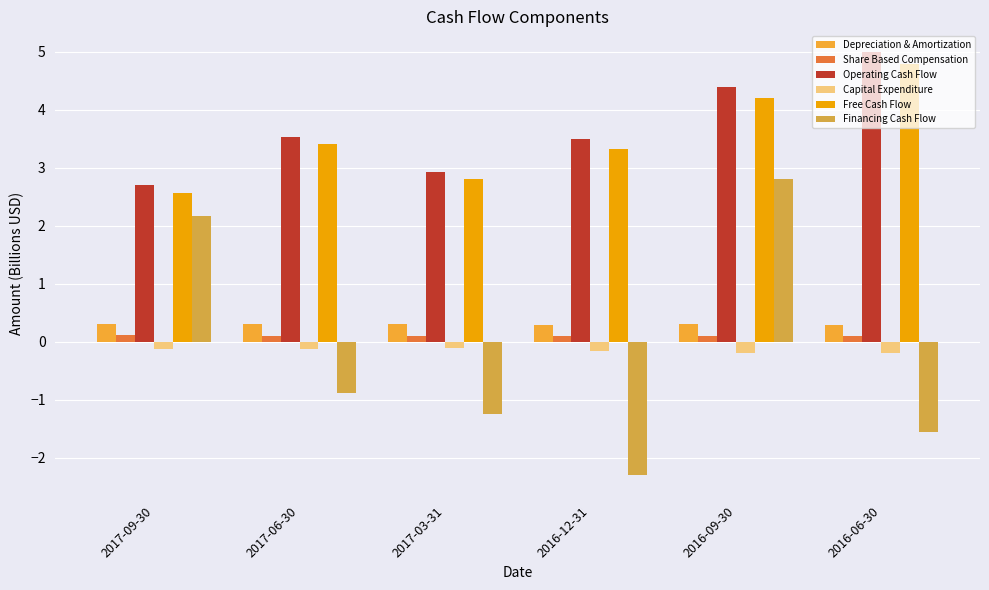

Which series has the largest range (max minus min)?

Financing Cash Flow